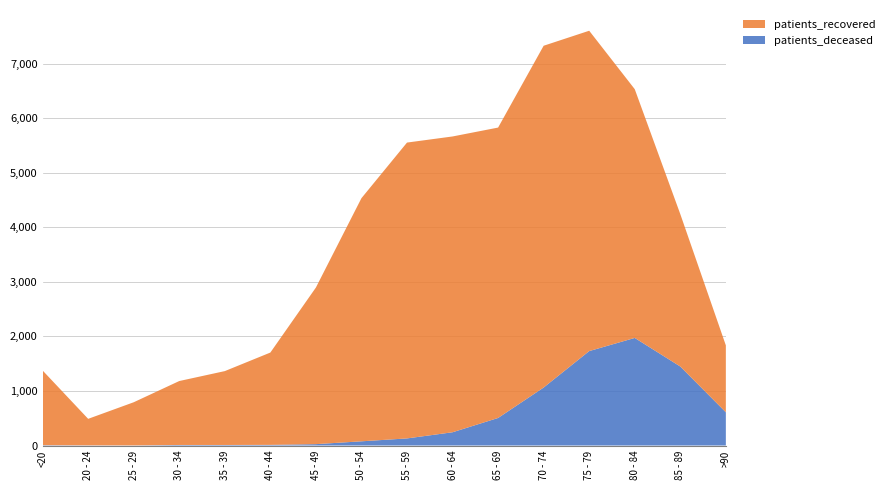

Reading left to right, transcribe all the data shown in this chart.

patients_deceased: <20=6	20 - 24=3	25 - 29=2	30 - 34=10	35 - 39=10	40 - 44=12	45 - 49=25	50 - 54=77	55 - 59=130	60 - 64=243	65 - 69=505	70 - 74=1063	75 - 79=1731	80 - 84=1972	85 - 89=1448	>90=609
patients_recovered: <20=1369	20 - 24=486	25 - 29=791	30 - 34=1172	35 - 39=1354	40 - 44=1692	45 - 49=2871	50 - 54=4457	55 - 59=5423	60 - 64=5422	65 - 69=5323	70 - 74=6265	75 - 79=5872	80 - 84=4560	85 - 89=2794	>90=1227